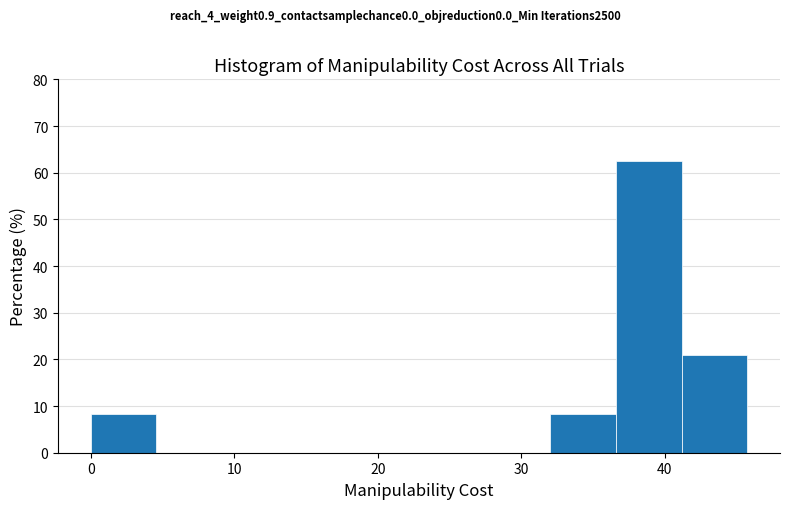

Which range on the x-axis has the tallest bar?

37 to 41